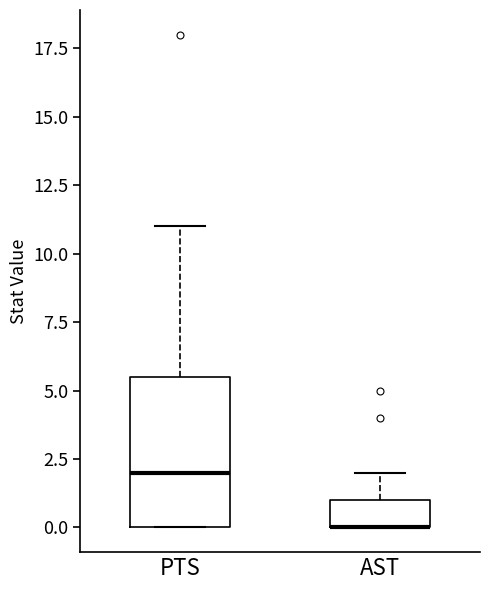

Reading left to right, read every box against the y-axis: the position of its median line, the range the box covers, and the ends of its whiskers. The values are not printed on the chart, so give them approximately, as read against the axis.

PTS: median 2.0, box 0.0 to 5.5, whiskers 0.0 to 11.0
AST: median 0.0 (drawn on the box's lower edge), box 0.0 to 1.0, whiskers 0.0 to 2.0